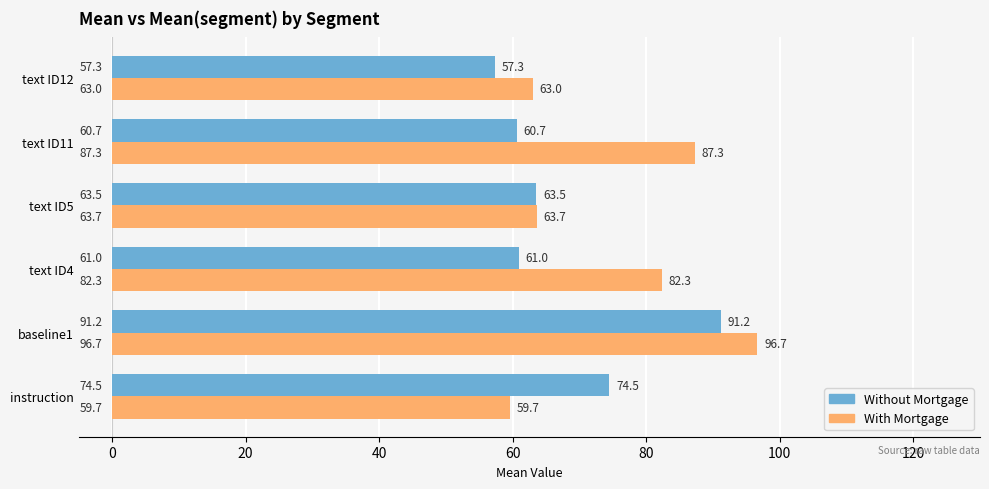

Is the value of Without Mortgage at instruction greater than the value of With Mortgage at instruction?

Yes